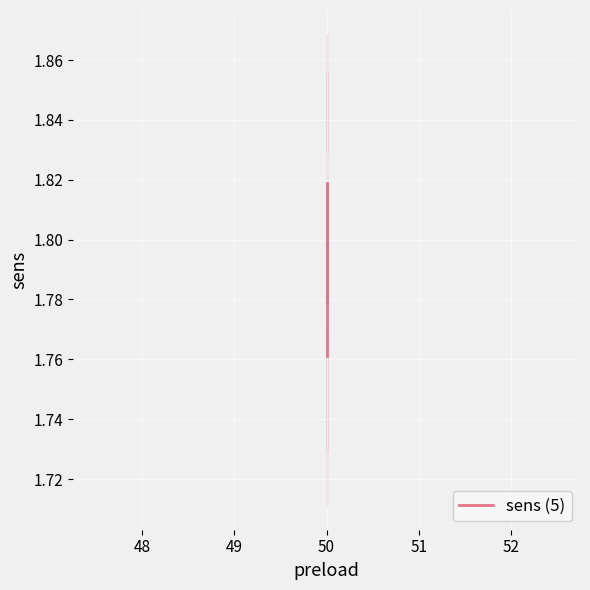

What is the greatest value displayed?

1.8